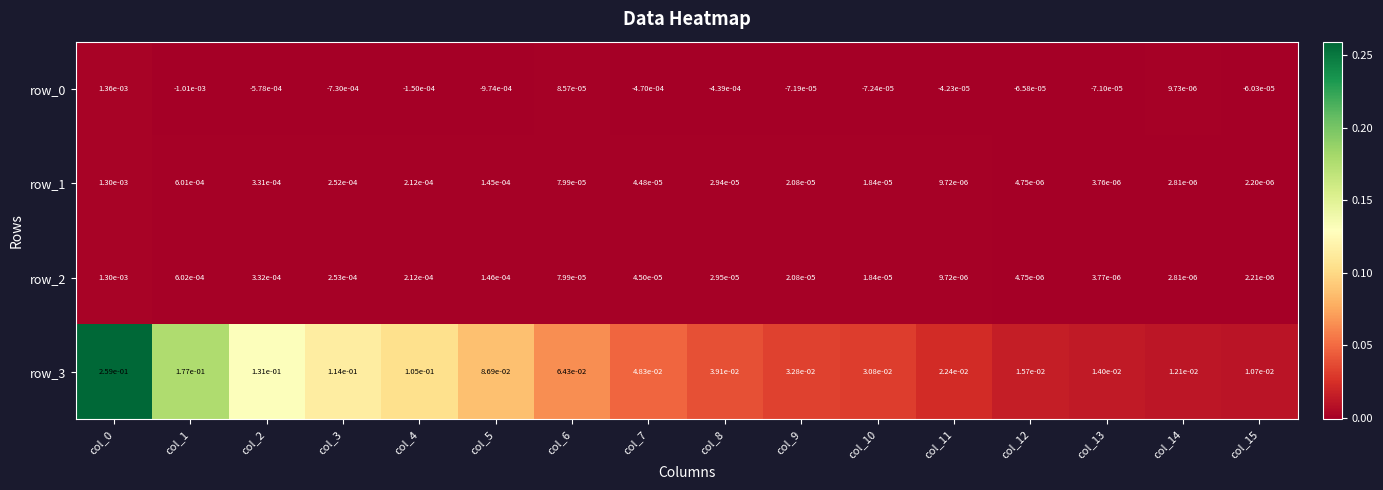

The row_3 series shows 0.3 at col_0. True or false?

True